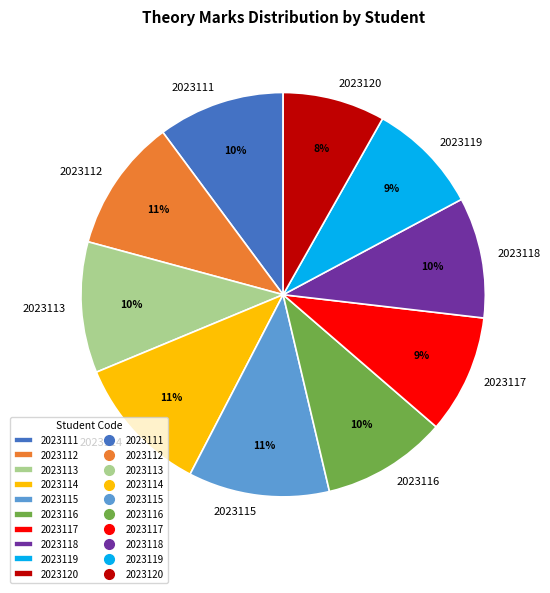

To the nearest percent, what percentage of the pie is 2023116?

10%